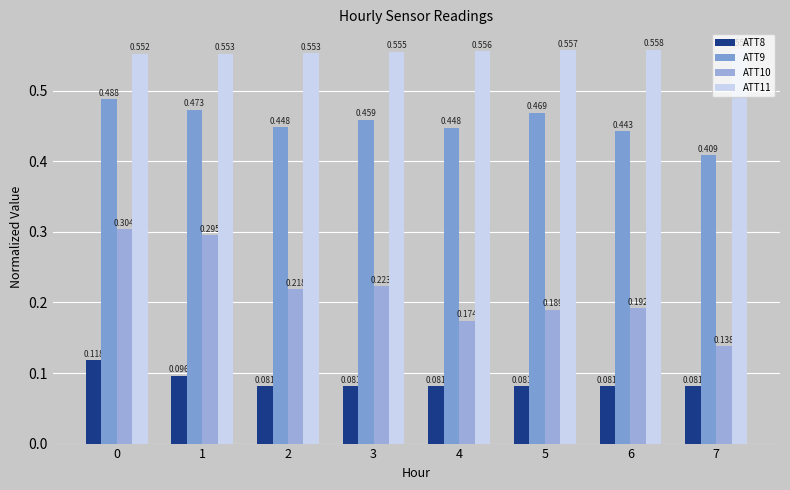

Which label corresponds to the smallest value in the chart?

2